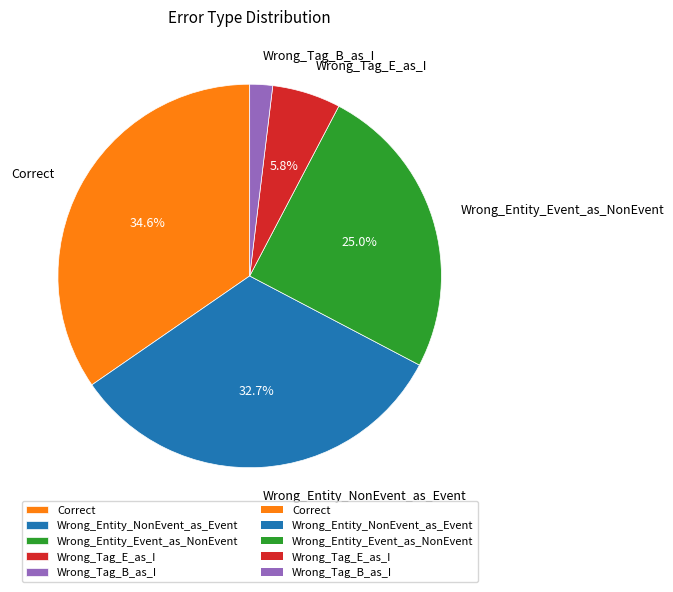

To the nearest percent, what portion does Wrong_Tag_E_as_I represent?

6%